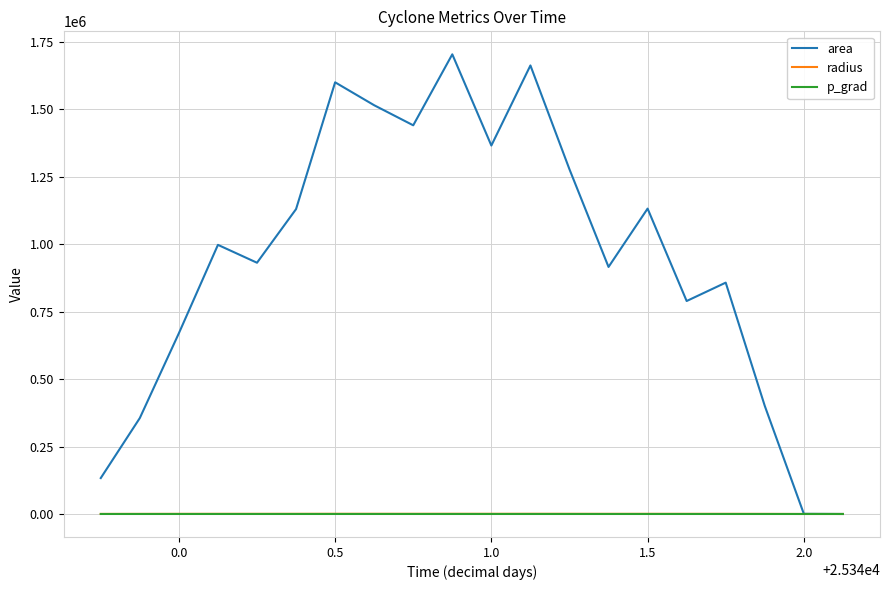

After their last crossing, which series has the higher values: area or p_grad?

p_grad